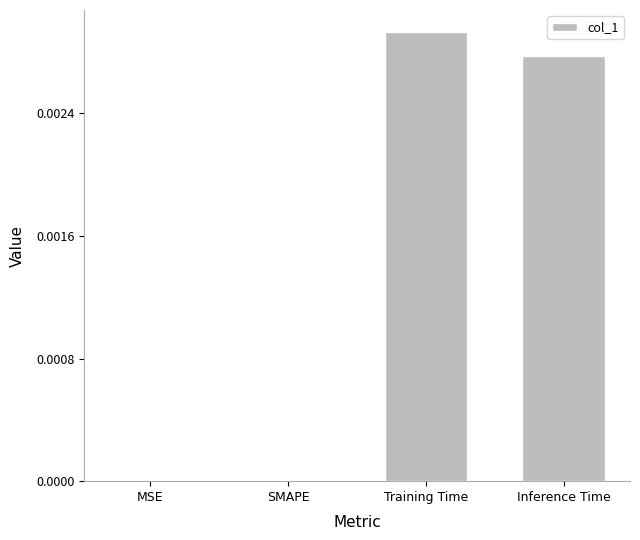

True or false: the data shows 0.0 at Training Time.

True